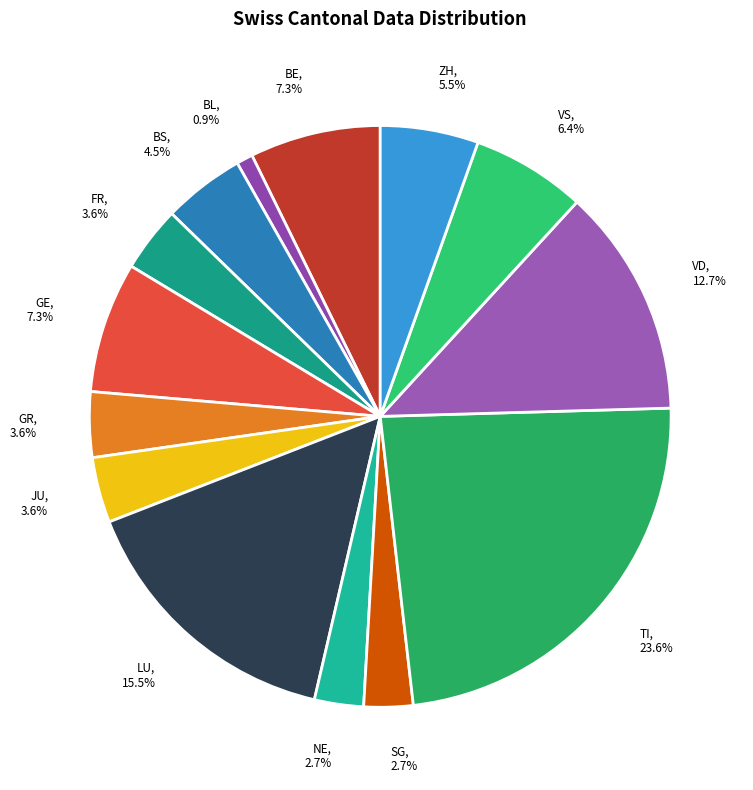

To the nearest percent, what is the average slice percentage?

7%